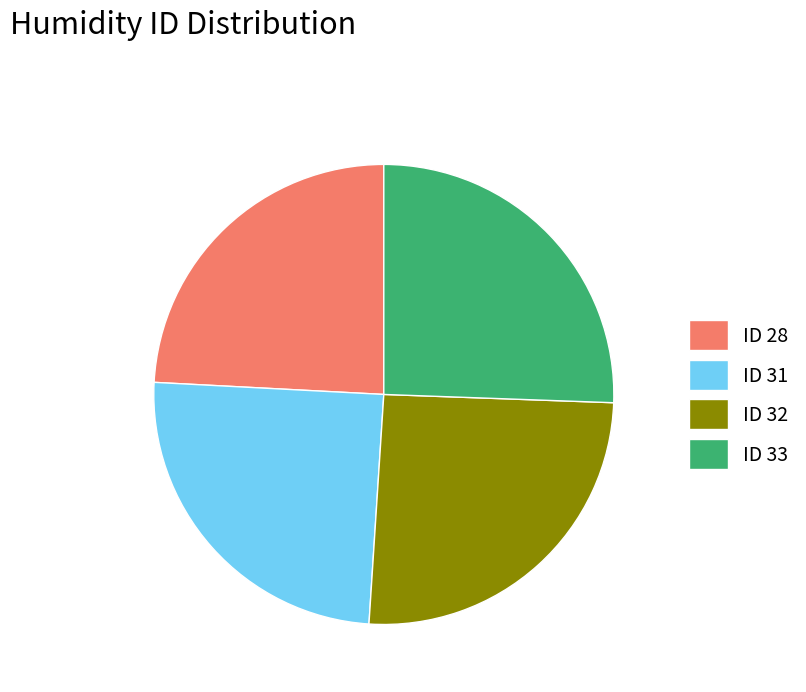

Between ID 33 and ID 28, which is larger?

ID 33